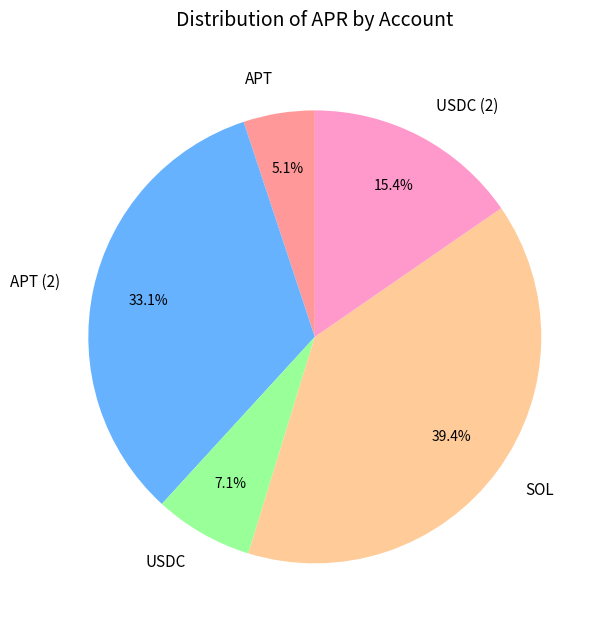

How many slices are in this pie chart?

5